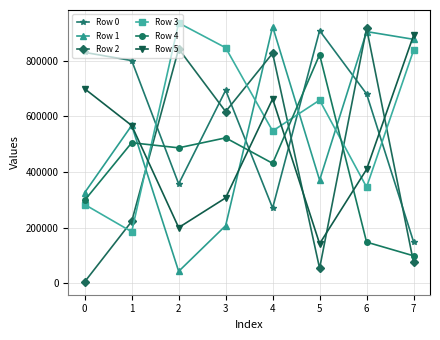

What is the sum of all Row 3 values?

4636207